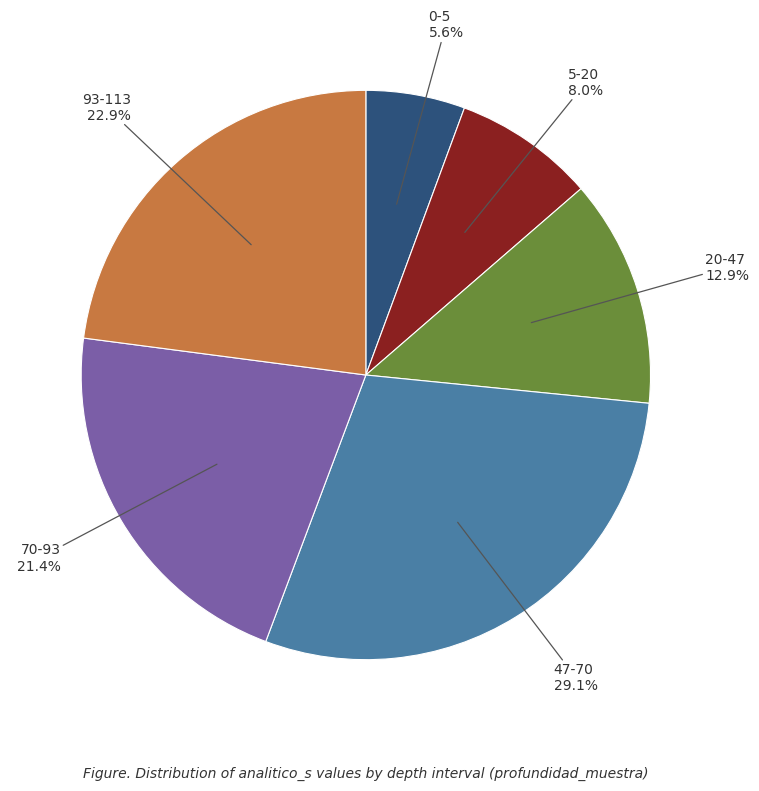

How much of the chart is everything except 20-47?

87.1%